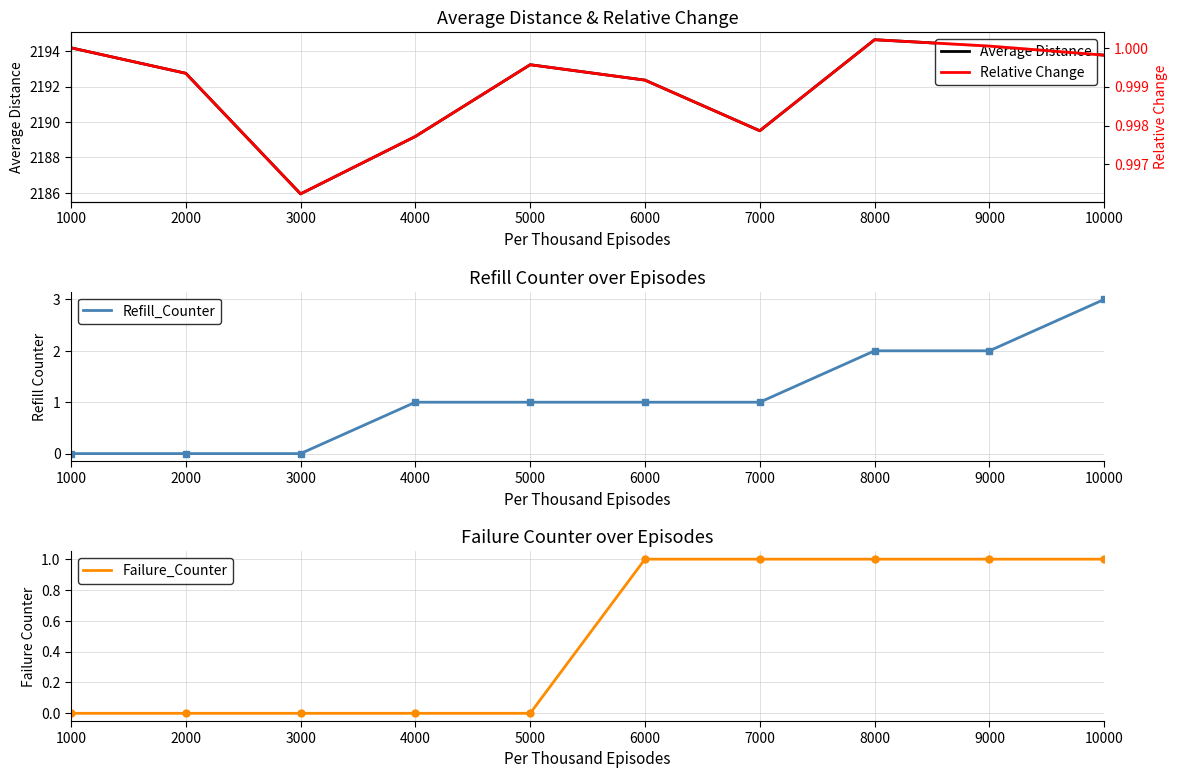

True or false: Failure_Counter and Average Distance cross at least once.

False